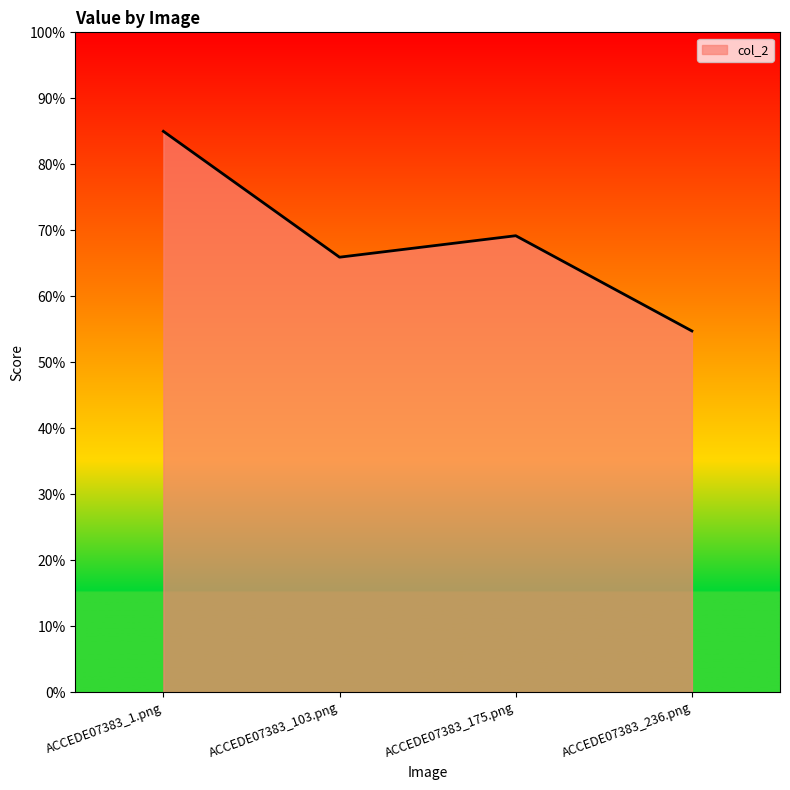

Is this an area chart (filled region under the line)?

Yes